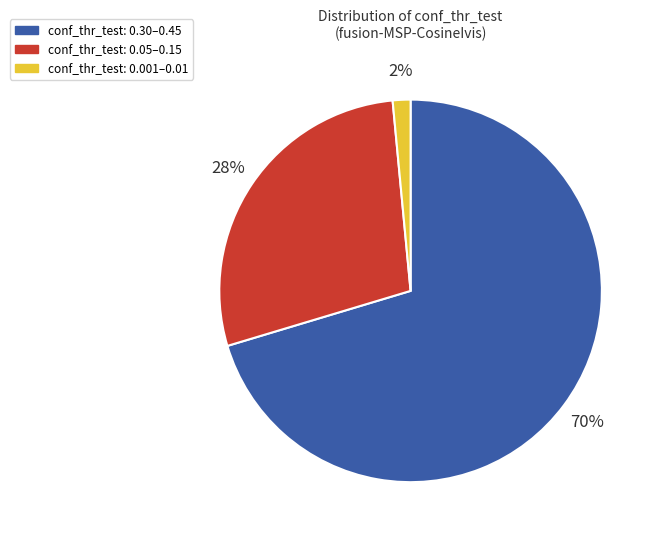

To the nearest percent, what is the average slice percentage?

33%